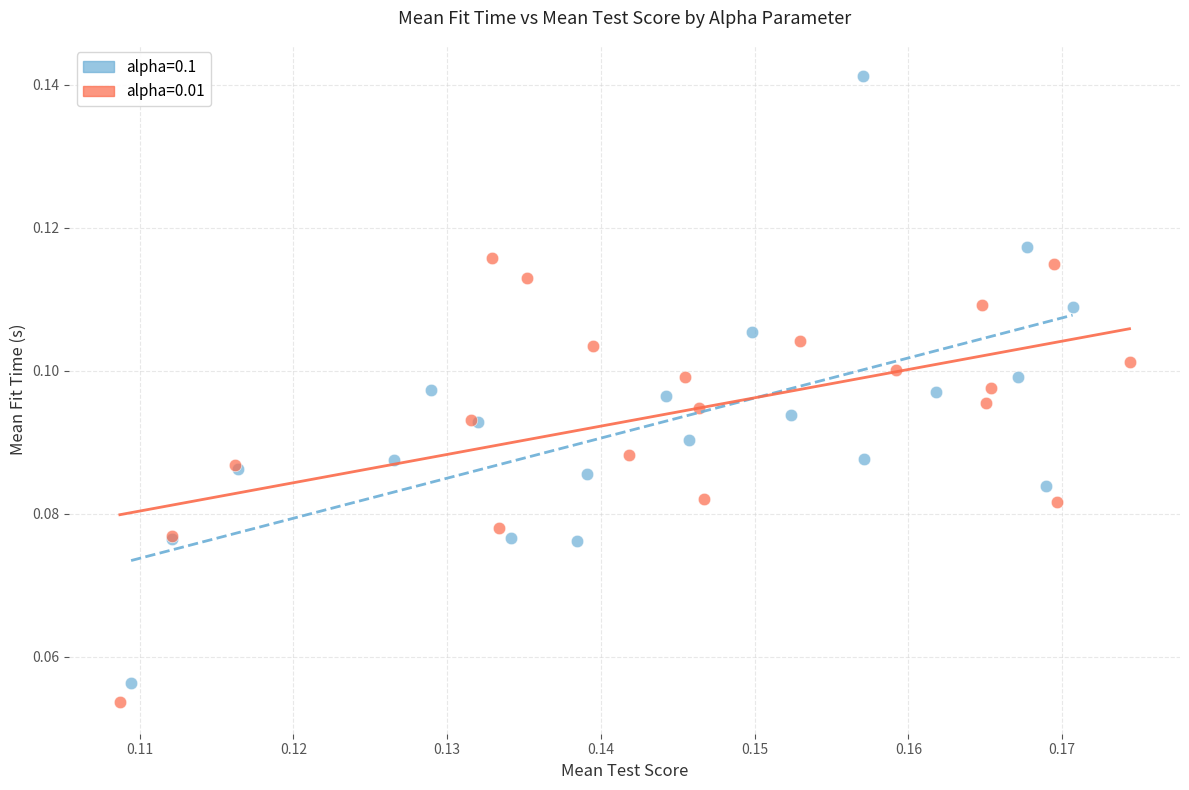

Which series contains the highest Y value?

alpha=0.1